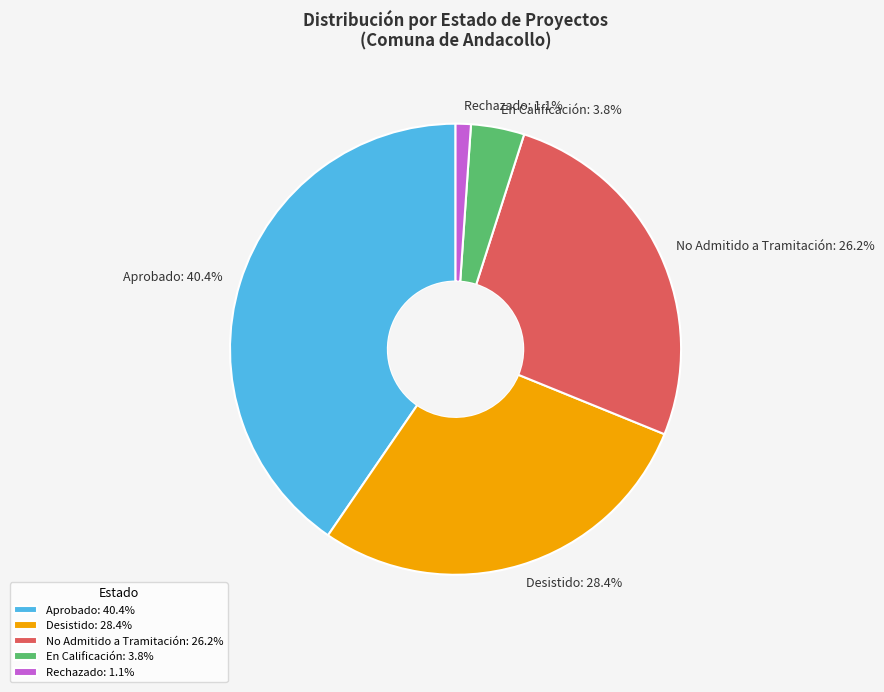

Approximately how many times larger is the value at No Admitido a Tramitación compared to Aprobado?

0.6